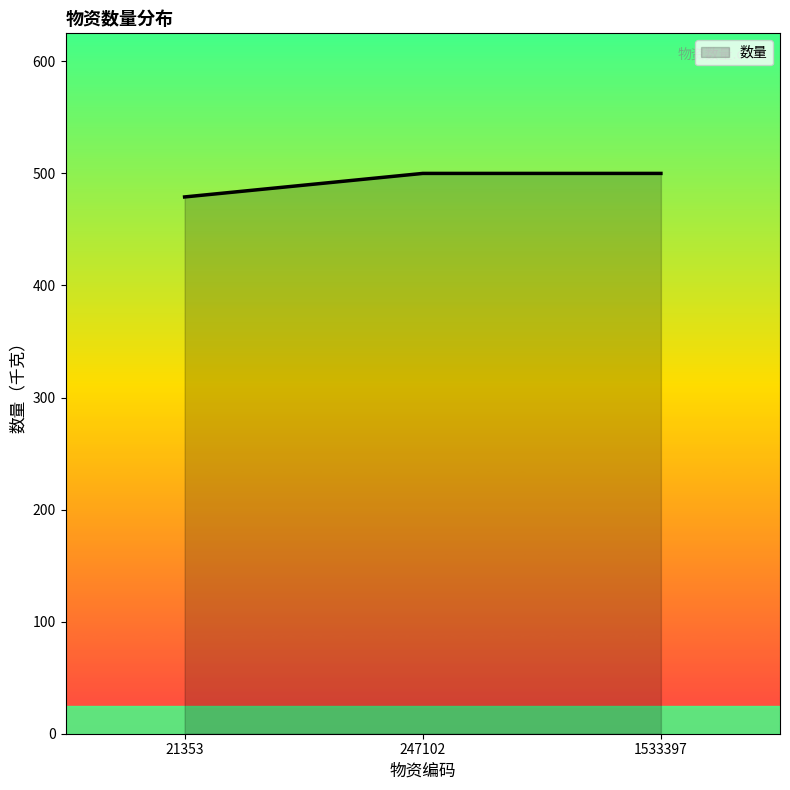

Approximately how many times larger is the value at 1533397 compared to 21353?

1.0